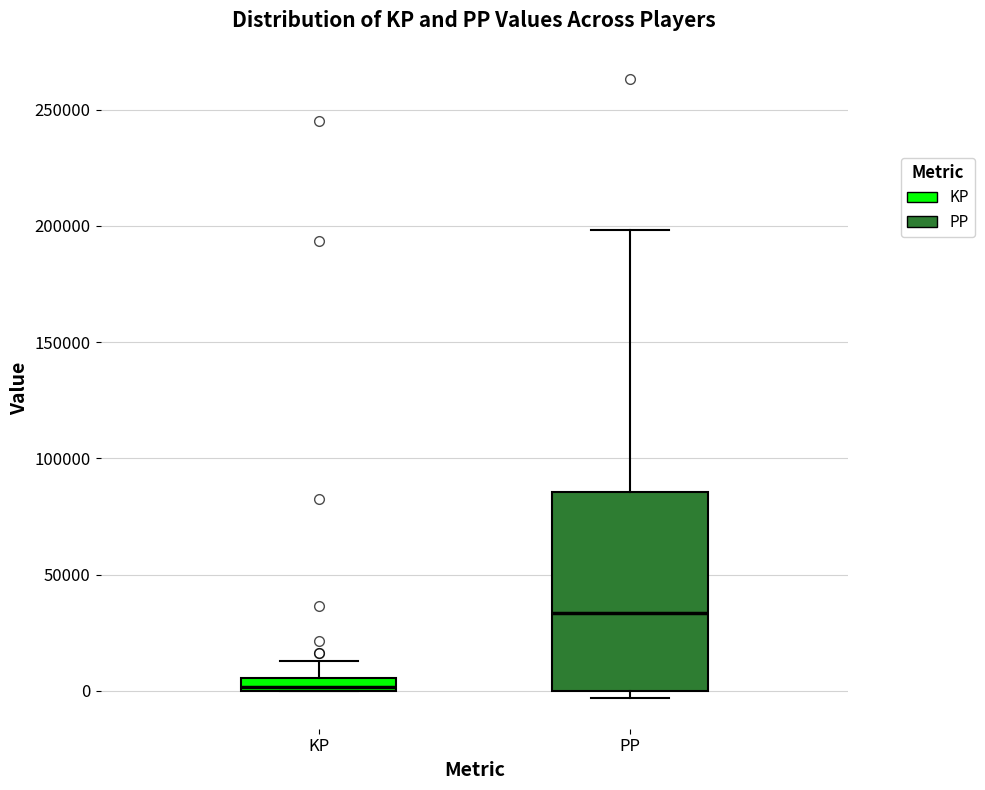

Comparing the boxes themselves (not the whiskers), which one is the tallest?

PP